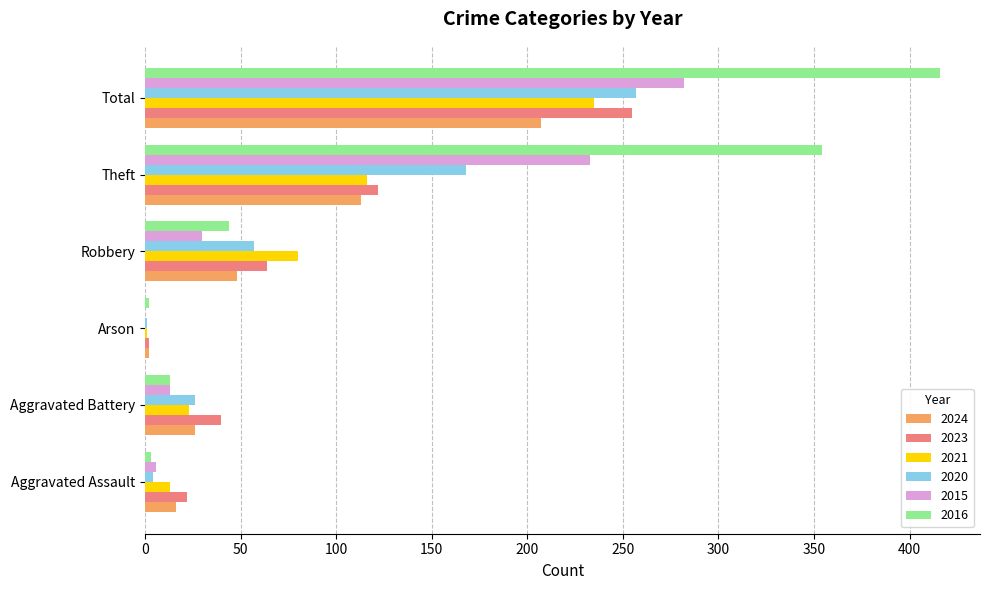

At which label is 2015 closest to 141?

Theft